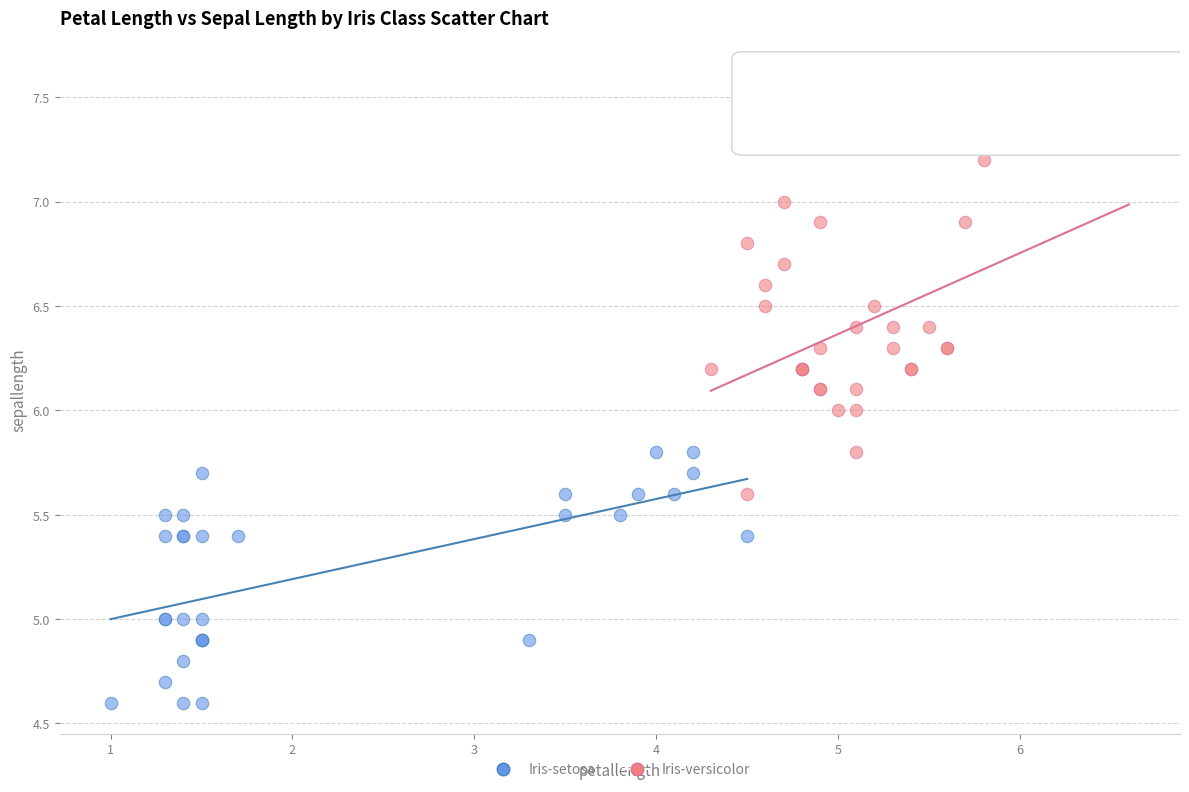

Which series reaches the minimum Y coordinate?

Iris-setosa